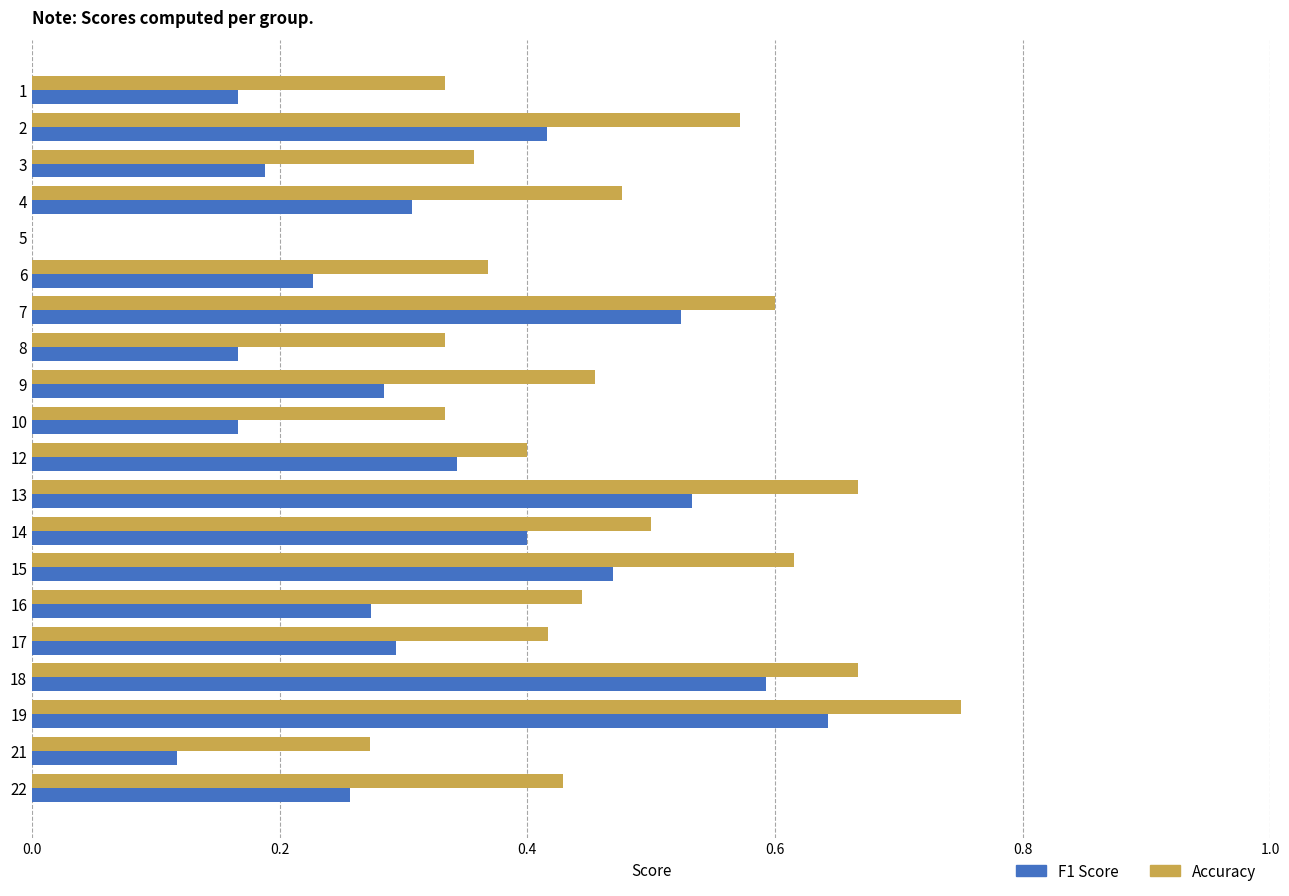

What is the total value across all series at 18?

1.3